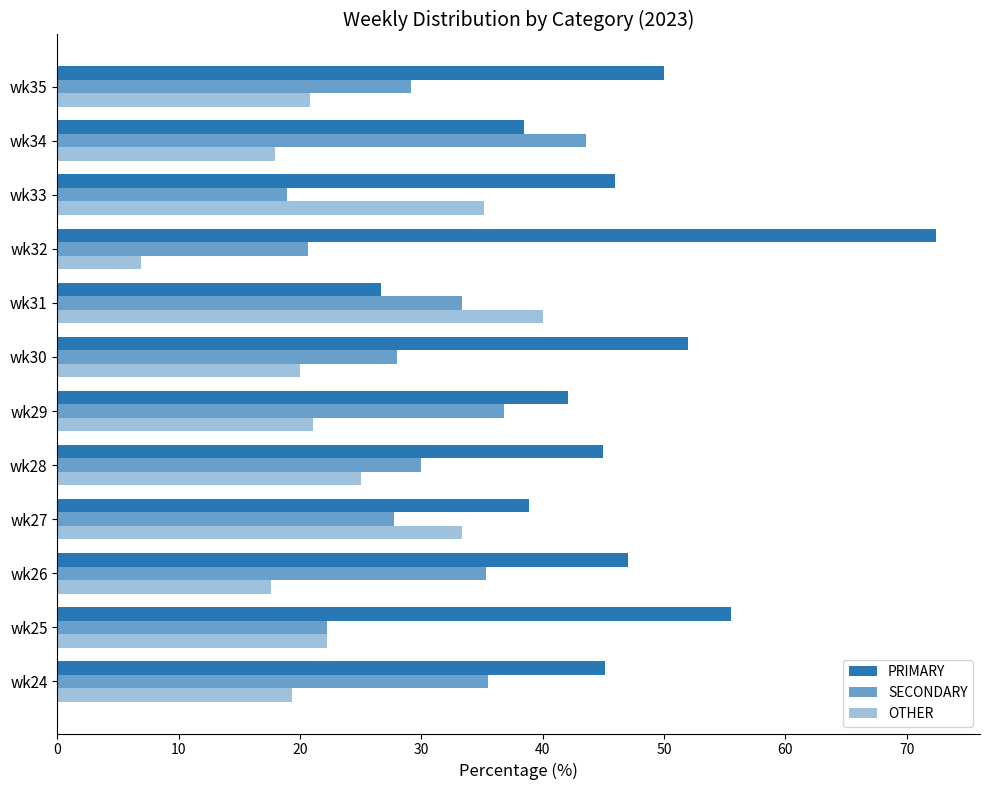

How many data points does each series have?

12